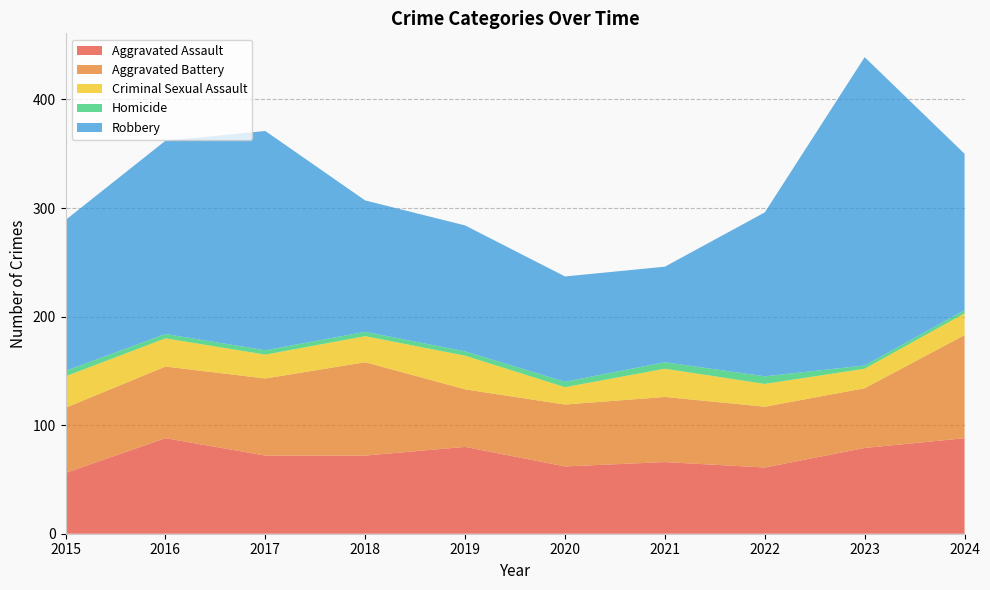

Reading left to right, list all the values displayed in this chart.

Aggravated Assault: 2015=56	2016=88	2017=72	2018=72	2019=80	2020=62	2021=66	2022=61	2023=79	2024=88
Aggravated Battery: 2015=60	2016=66	2017=71	2018=86	2019=53	2020=57	2021=60	2022=56	2023=55	2024=95
Criminal Sexual Assault: 2015=29	2016=26	2017=22	2018=24	2019=31	2020=16	2021=26	2022=21	2023=18	2024=20
Homicide: 2015=5	2016=4	2017=4	2018=4	2019=4	2020=5	2021=6	2022=7	2023=3	2024=3
Robbery: 2015=139	2016=178	2017=202	2018=121	2019=116	2020=97	2021=88	2022=151	2023=284	2024=144